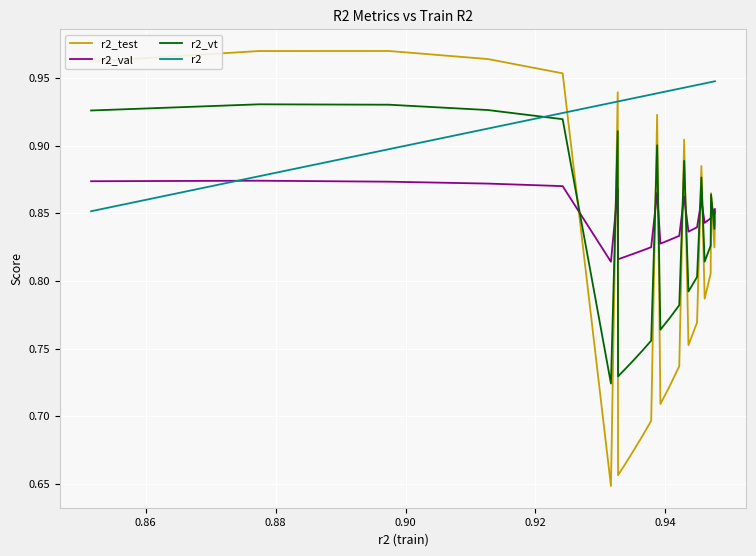

Which series has the largest total across all categories?

r2